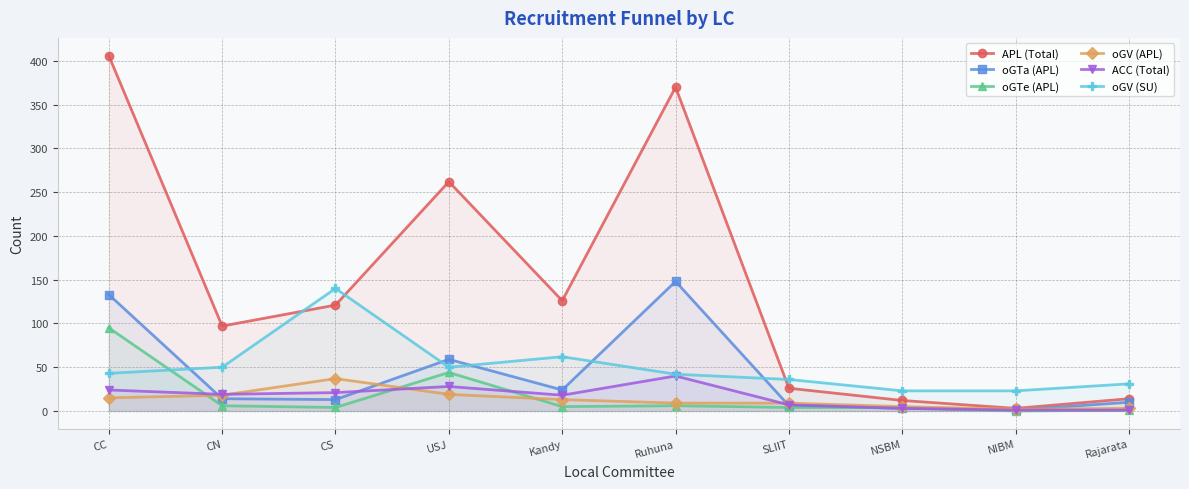

What are all the series names shown in the legend?

APL (Total), oGTa (APL), oGTe (APL), oGV (APL), ACC (Total), oGV (SU)